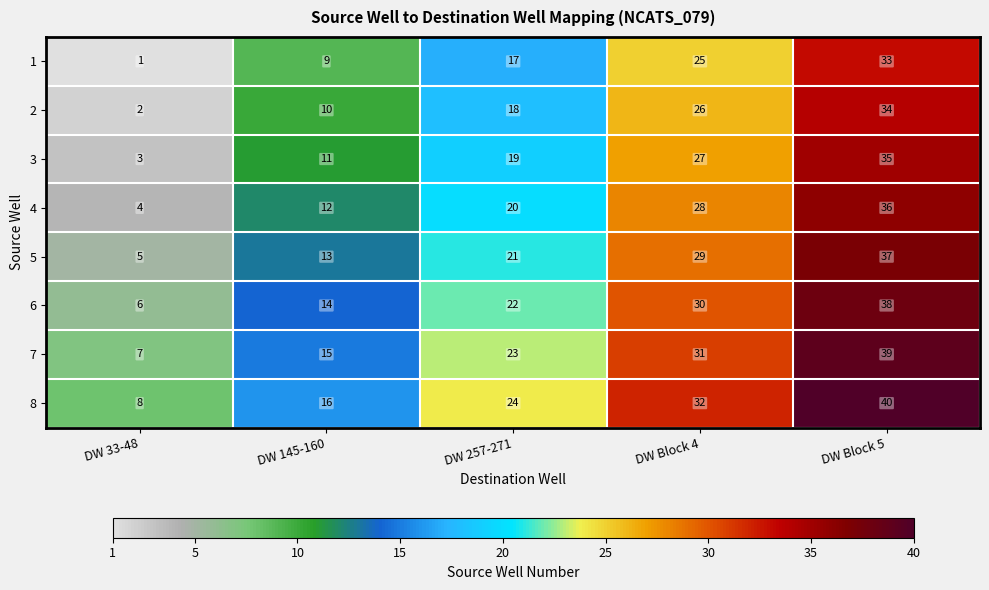

What is the spread (max minus min) of values at DW 33-48?

7